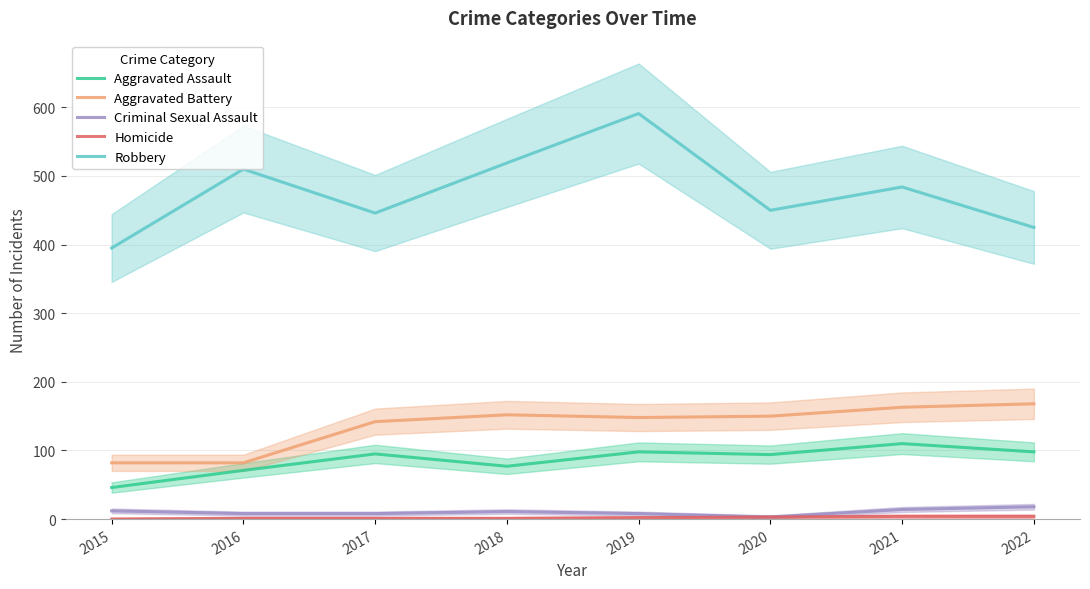

What is the sum of all Homicide values?

16